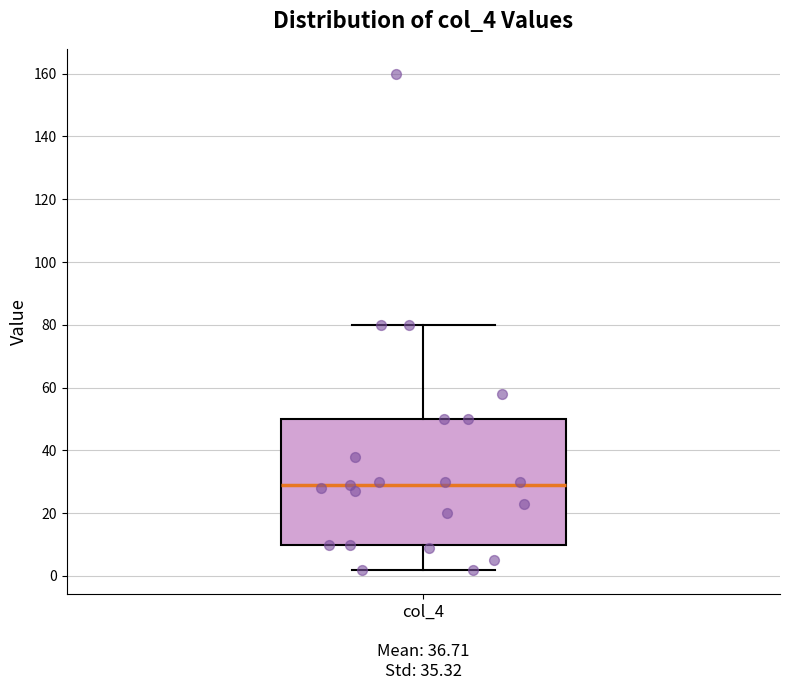

Transcribe this box plot: give where the median line is, the range the box spans, and where the two whiskers end, as read against the y-axis. The values are not printed on the chart, so give them approximately, as read against the axis.

median 30, box 10 to 50, whiskers 2 to 80